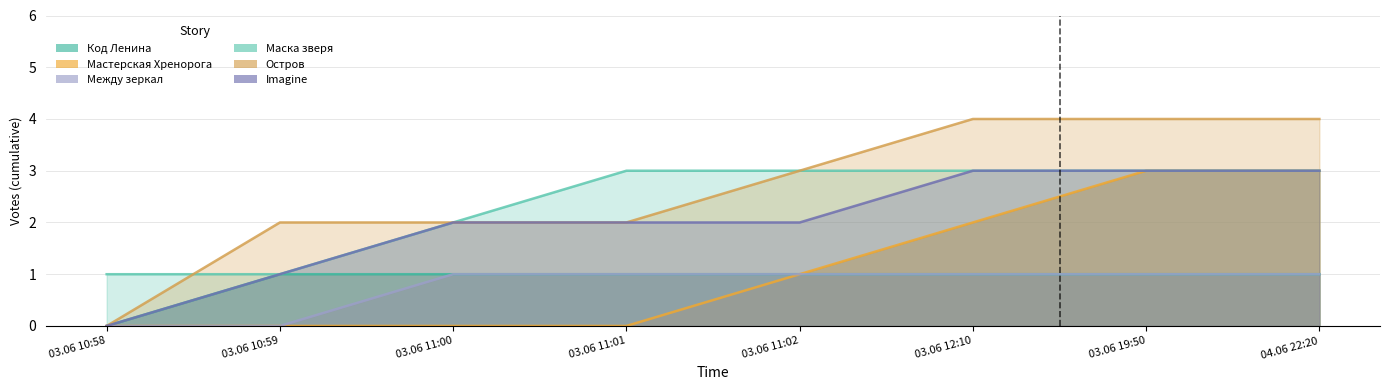

What is the approximate value of Мастерская Хренорога at 04.06 22:20?

3